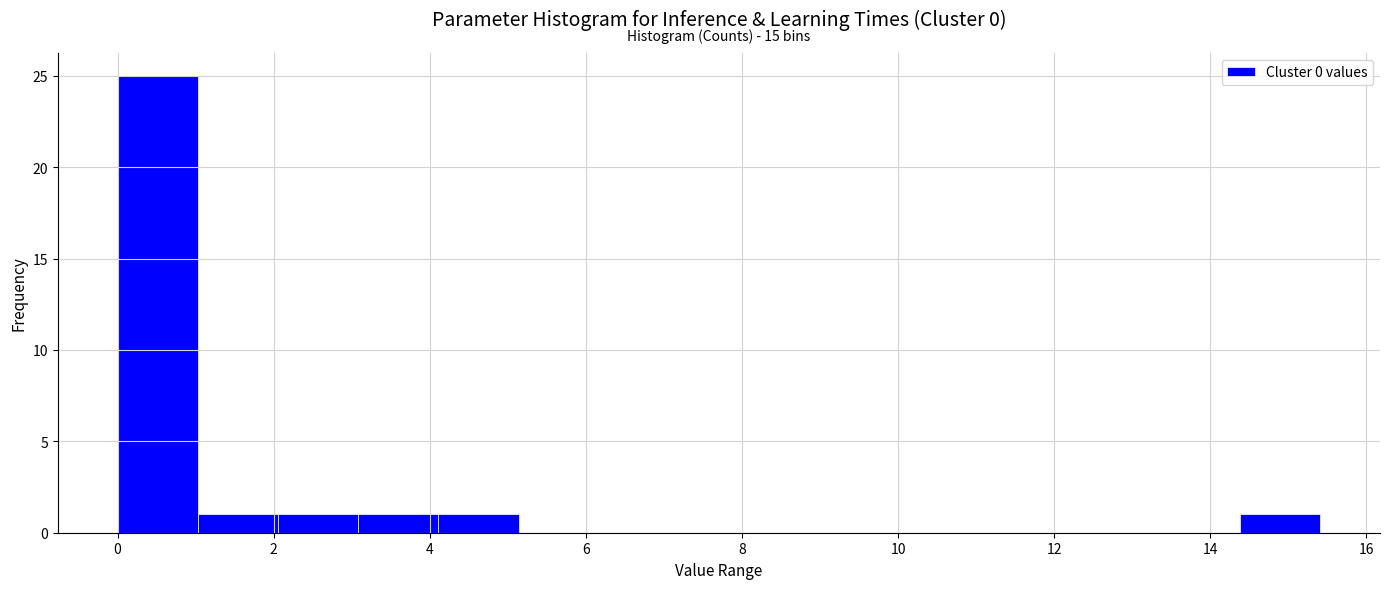

Which range on the x-axis has the tallest bar?

0.0 to 1.0